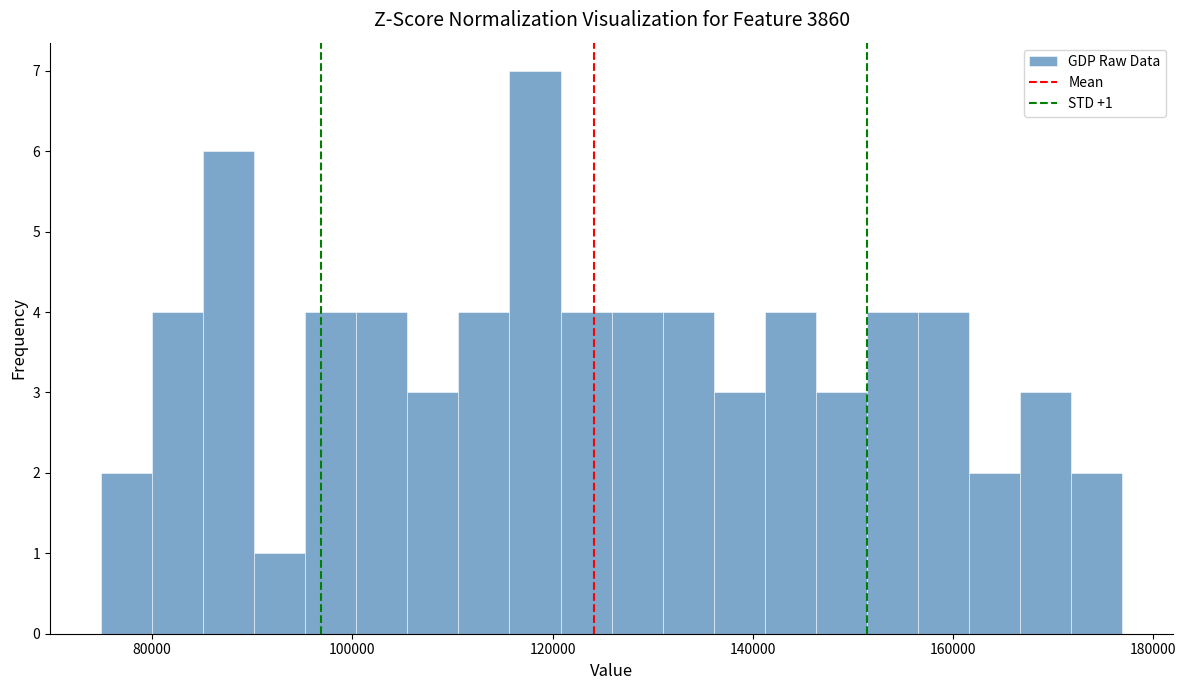

Read against the x-axis, roughly where is the centre of the tallest bar?

118000